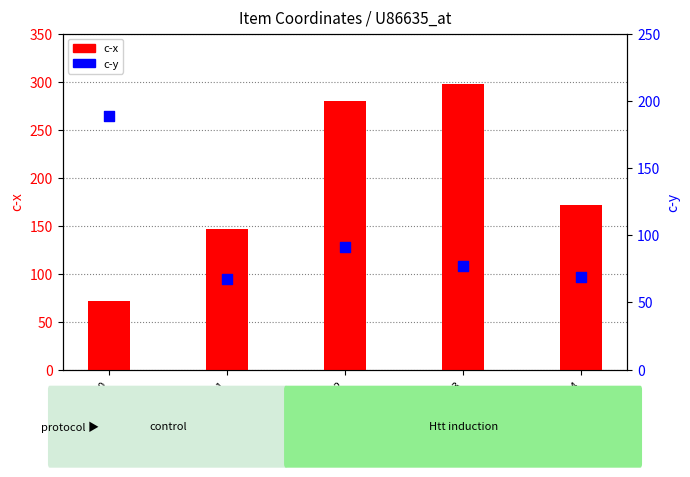

Which series reaches the minimum Y coordinate?

c-y